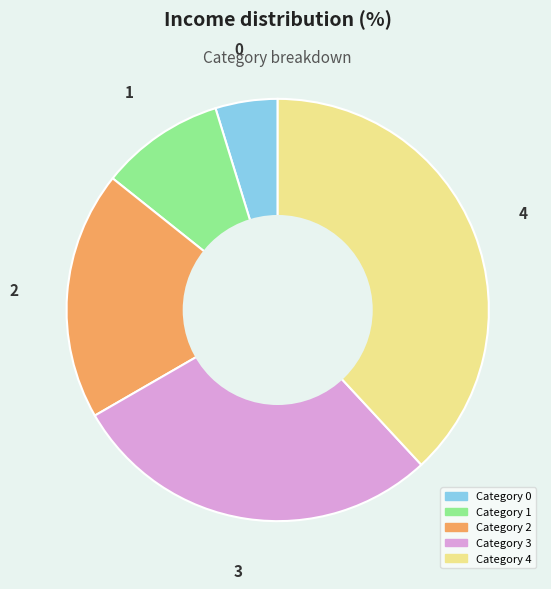

Does any single category account for the majority?

No